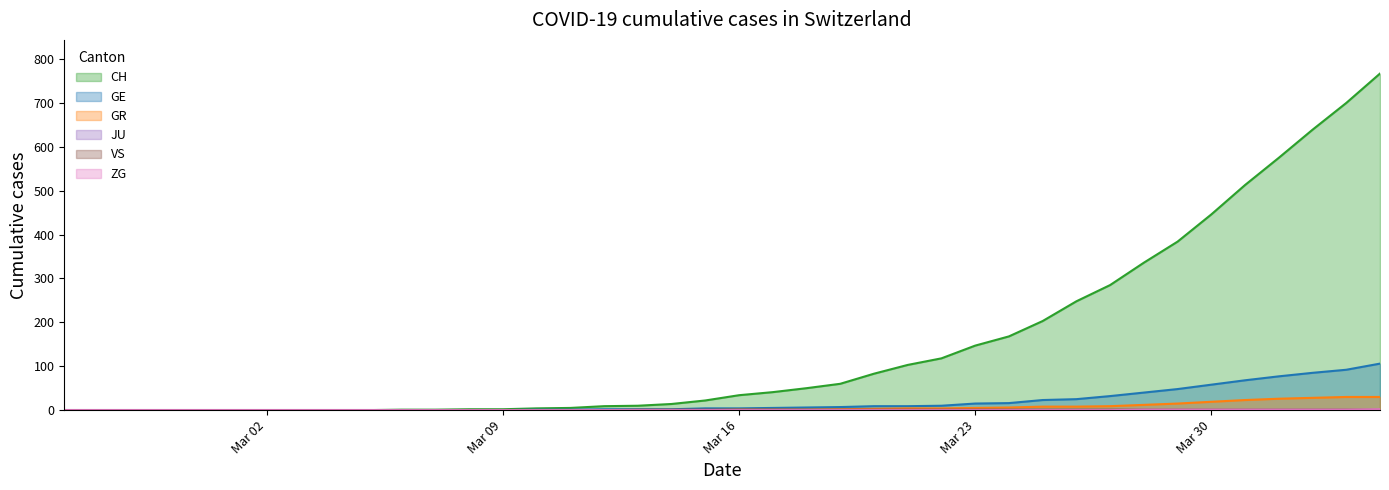

Which series has the widest spread of values?

CH